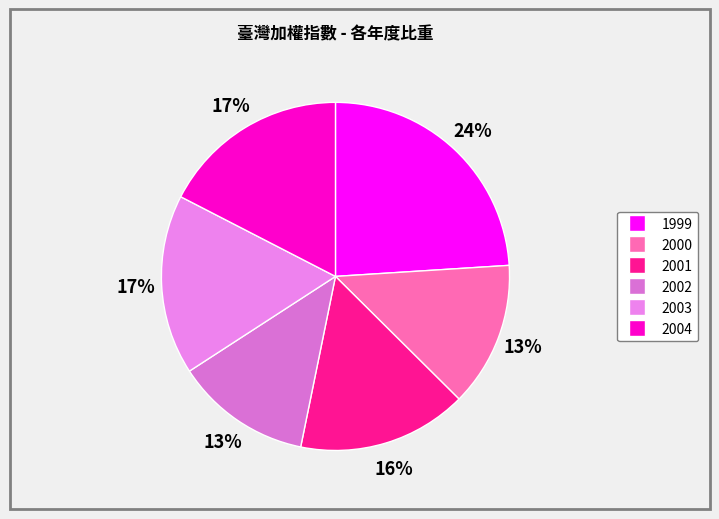

What is the change in value from 2000 to 2002?

-286.6